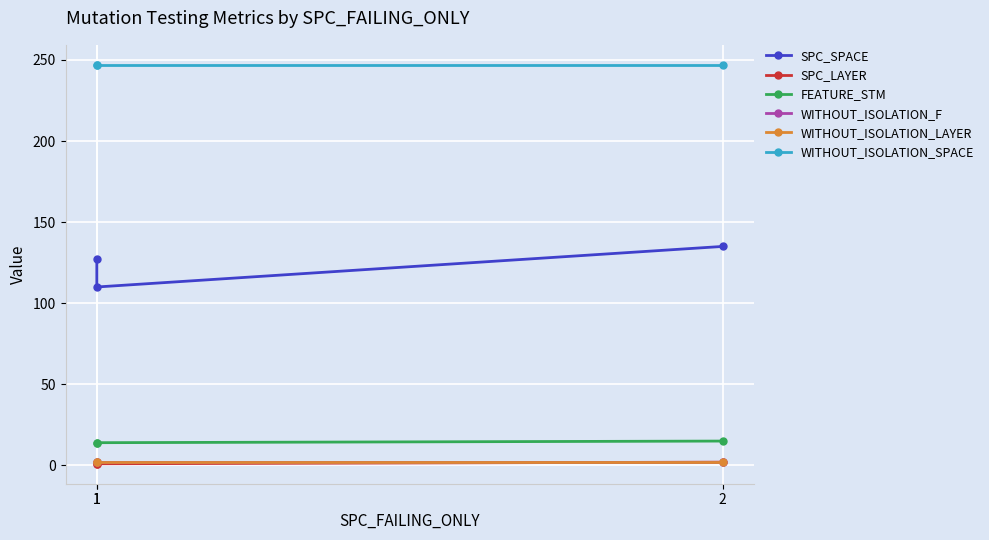

Which category has the lowest value across all series?

1